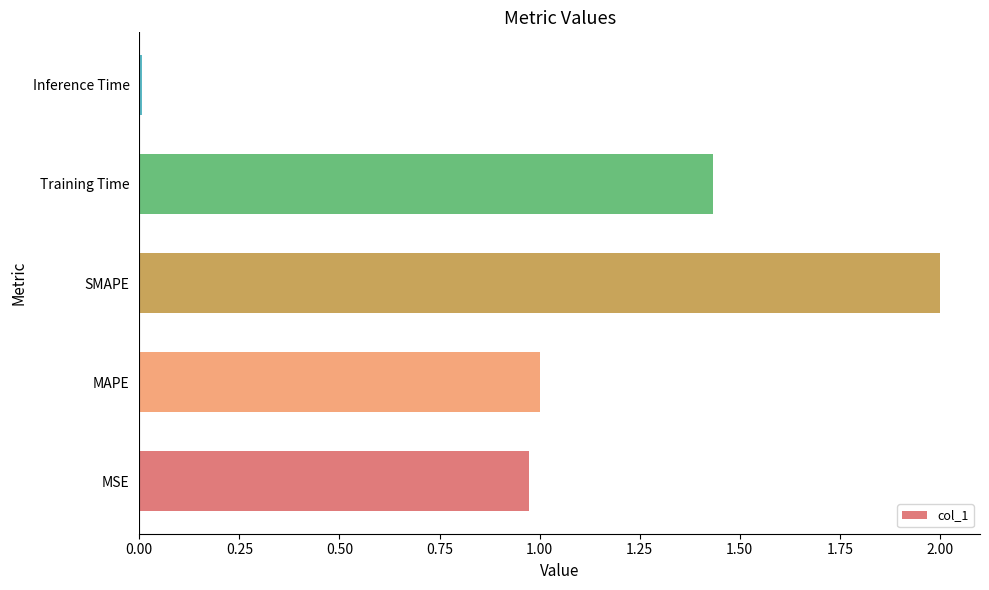

What is the sum of all values?

5.4